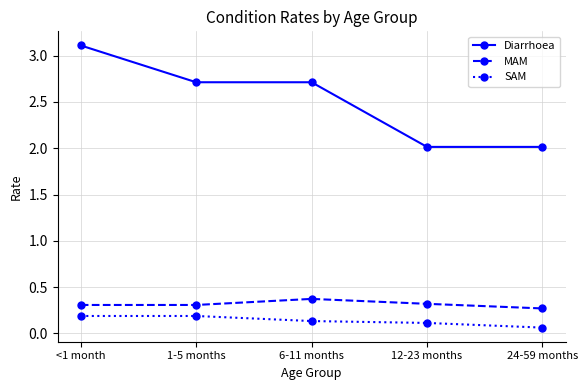

At which category does the chart reach its peak across all series?

<1 month